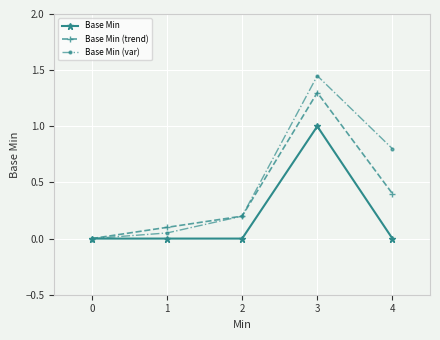

Is it true that Base Min equals -0.3 at 0?

False